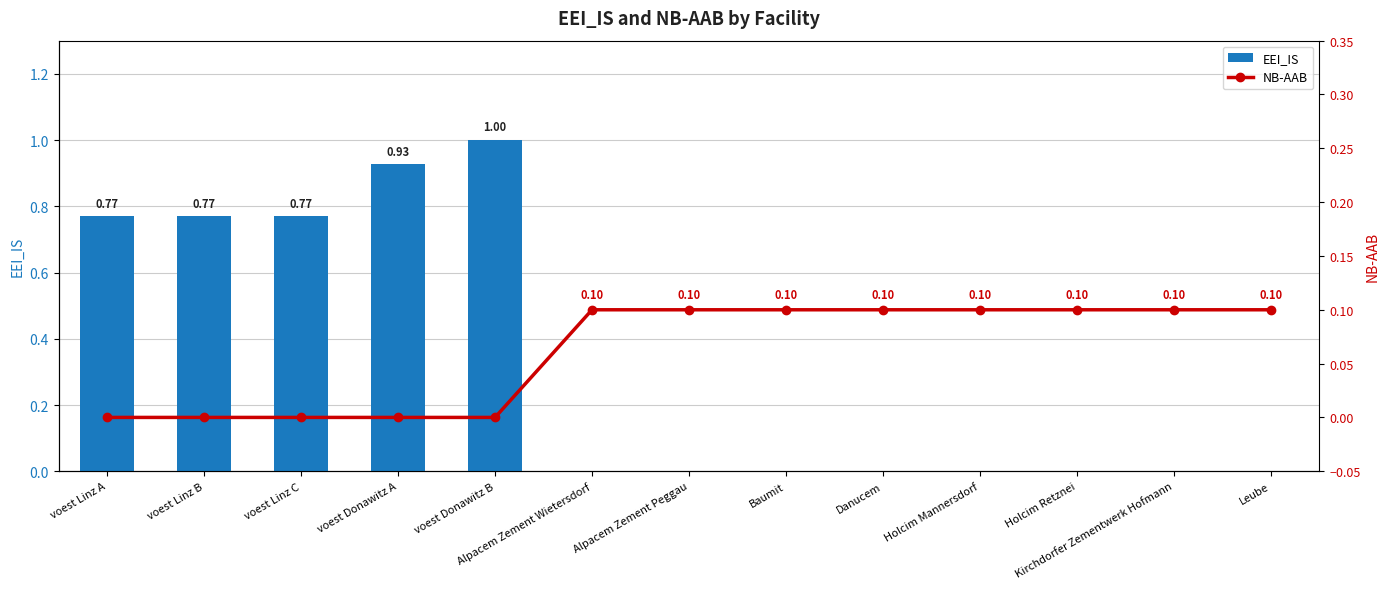

At Leube, list the series in order from largest to smallest.

NB-AAB, EEI_IS